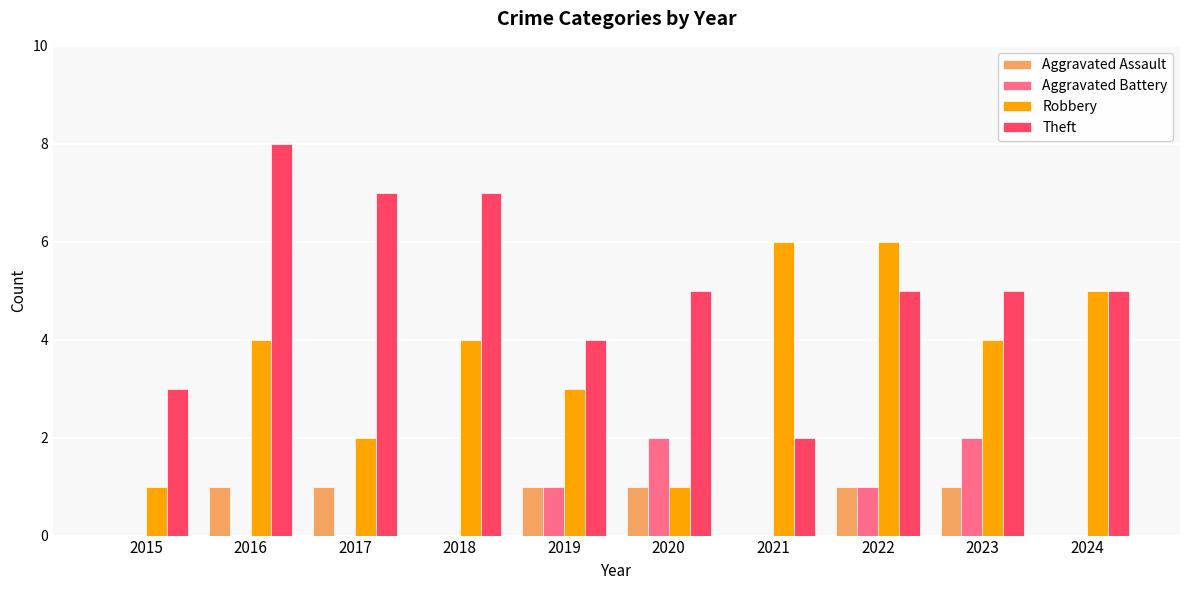

Are the bars horizontal?

No